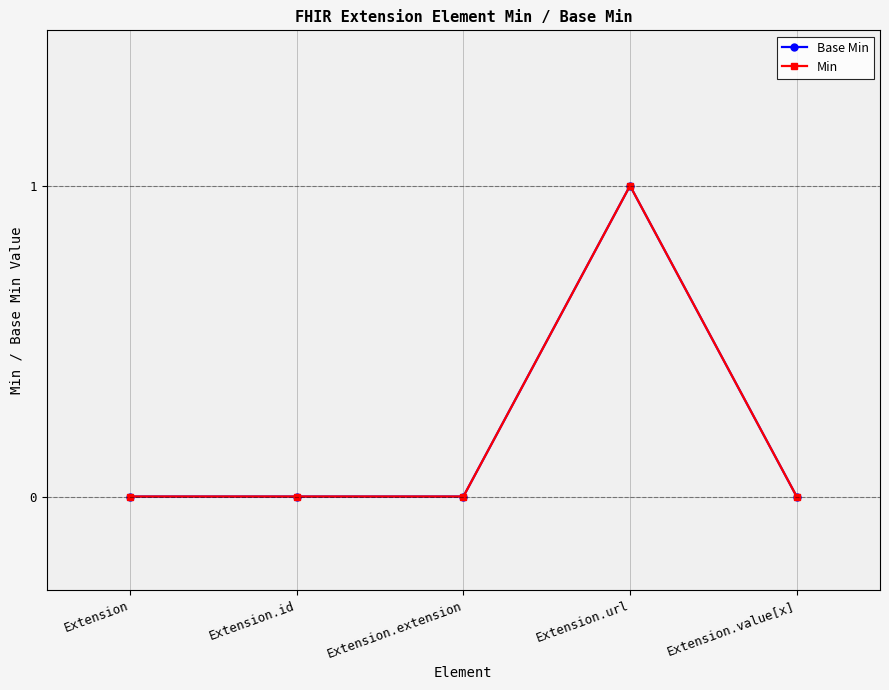

Where is Min nearest to the value 0?

Extension